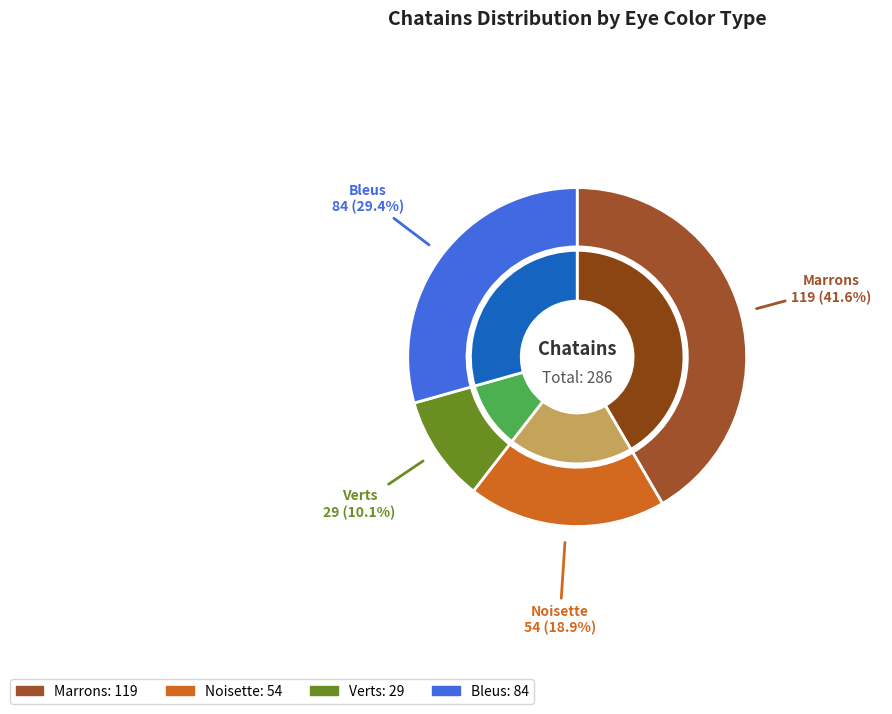

Is it true that Bleus is 29% of the pie?

True